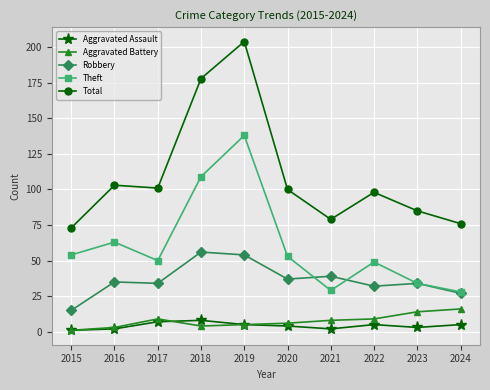

What is the lowest value of the Total series?

73